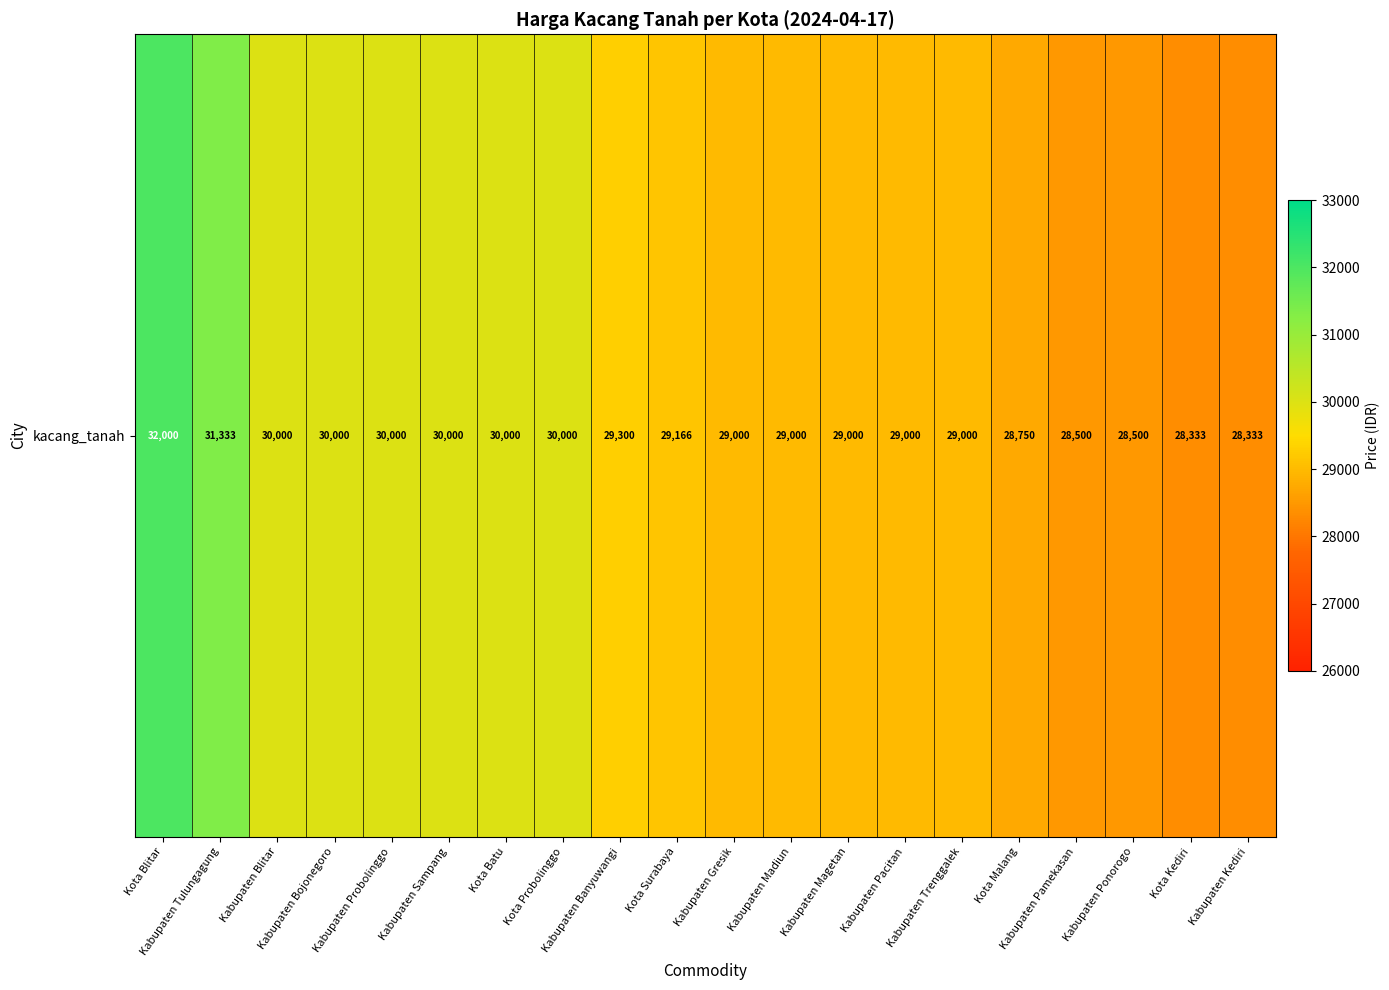

Read the value at Kota Blitar.

32000